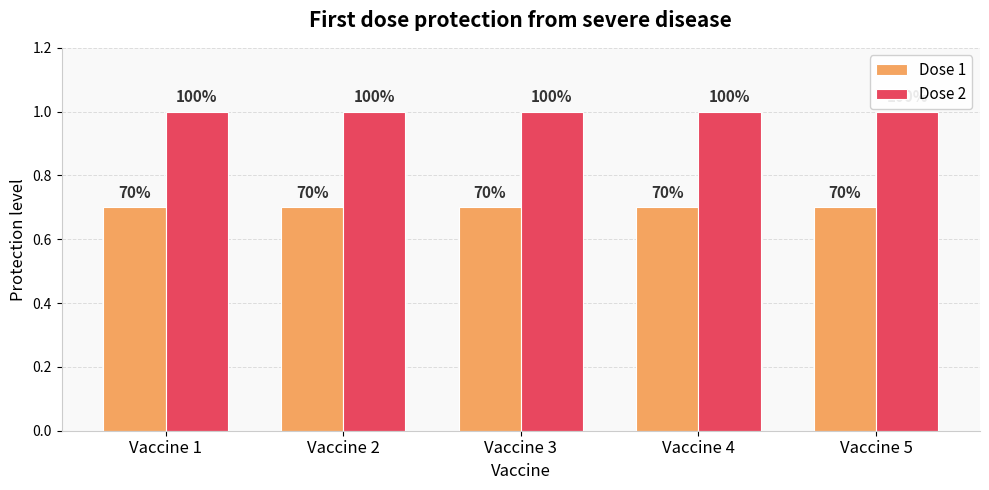

Which series has the largest total across all categories?

Dose 2